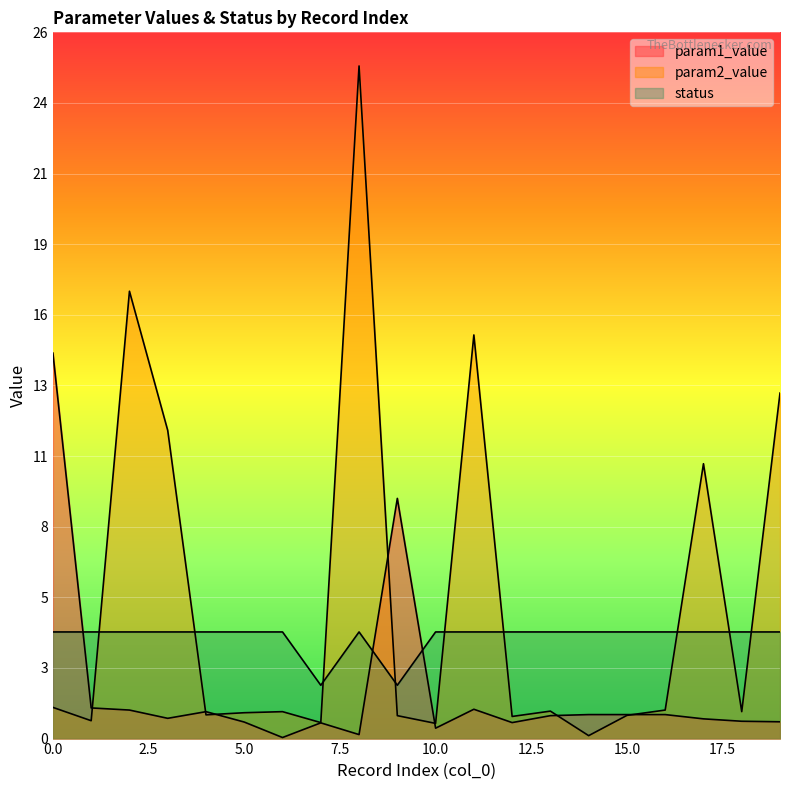

The param2_value series shows 25.2 at 8. True or false?

True